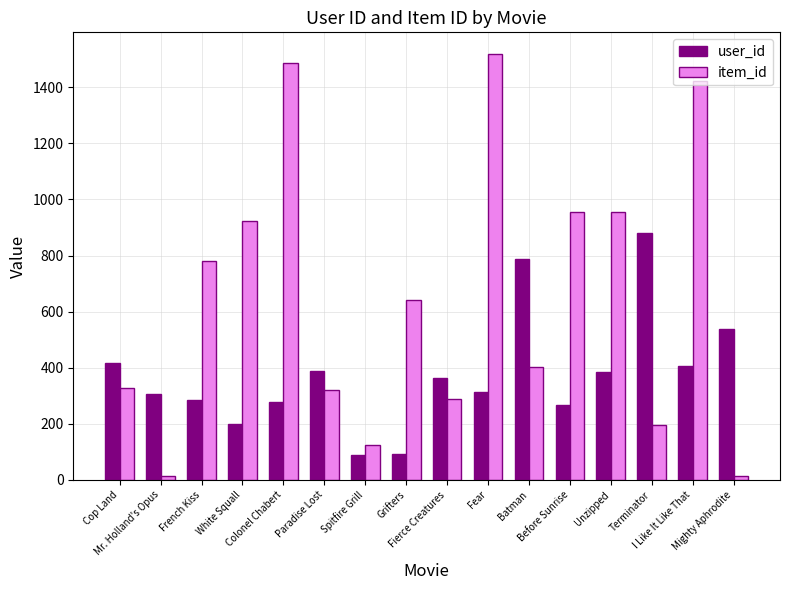

What is the greatest value displayed?

1520